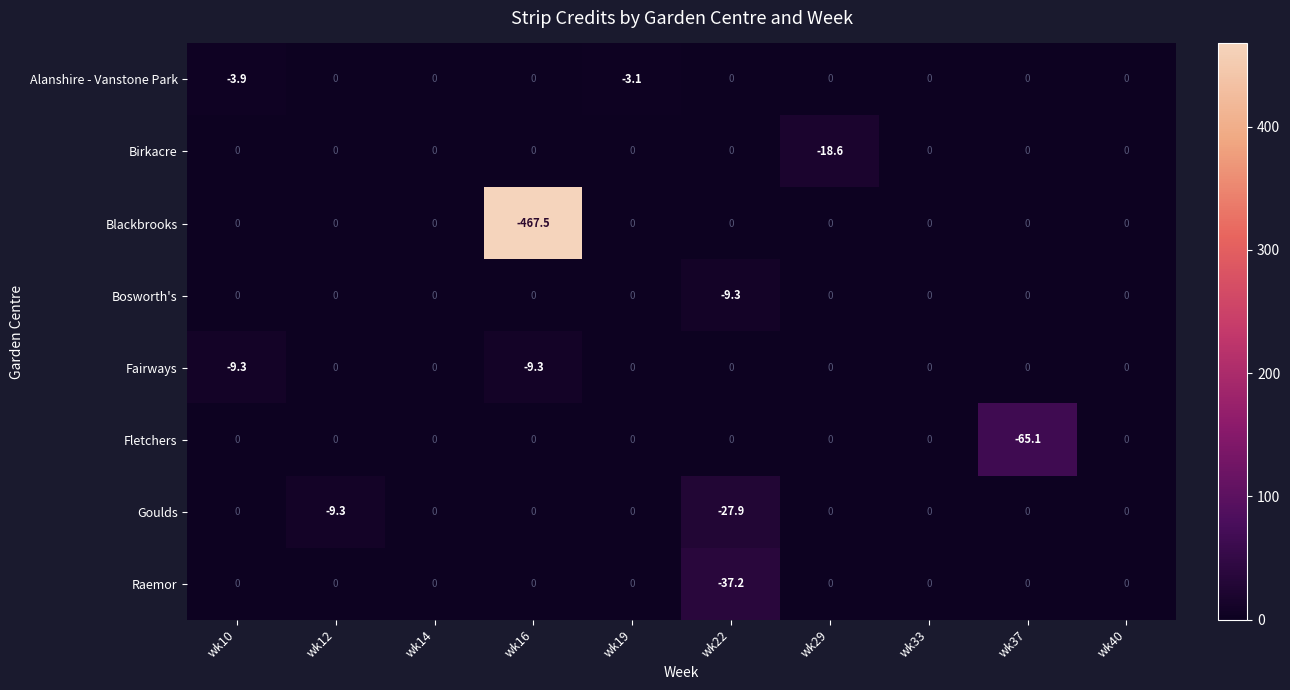

How many Alanshire - Vanstone Park values are between 0 and 1?

8